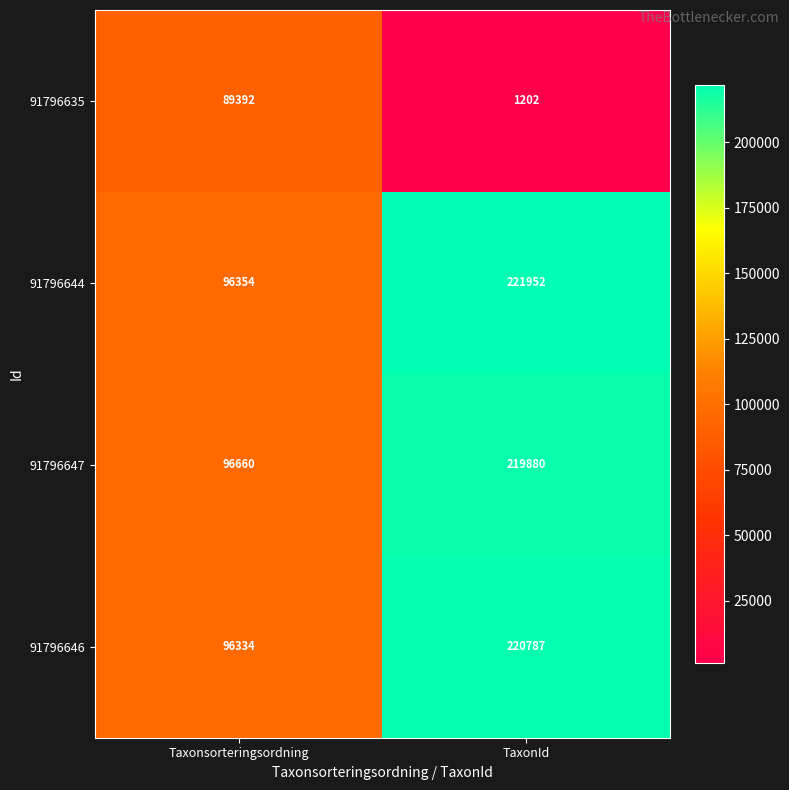

Reading left to right, what are all the values shown in this chart?

91796635: Taxonsorteringsordning=89392	TaxonId=1202
91796644: Taxonsorteringsordning=96354	TaxonId=221952
91796647: Taxonsorteringsordning=96660	TaxonId=219880
91796646: Taxonsorteringsordning=96334	TaxonId=220787